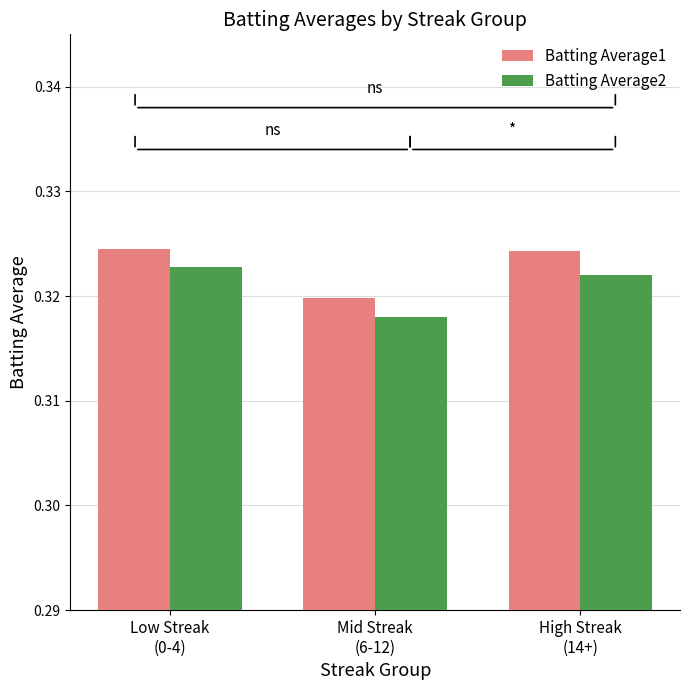

What position from the left is Mid Streak
(6-12)?

2